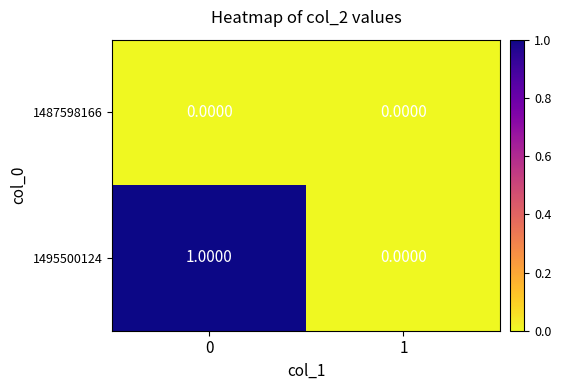

Which series has the widest spread of values?

1495500124